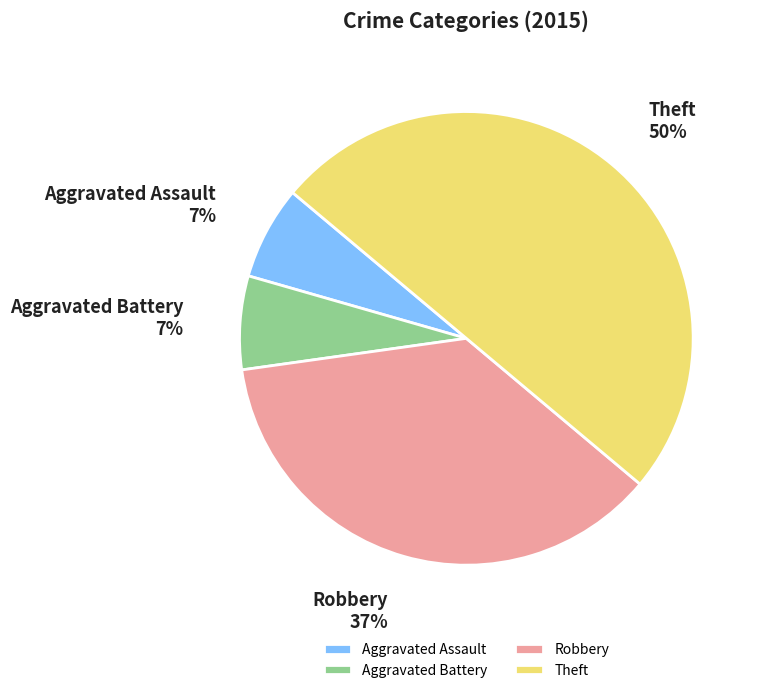

How many segments does this pie chart have?

4